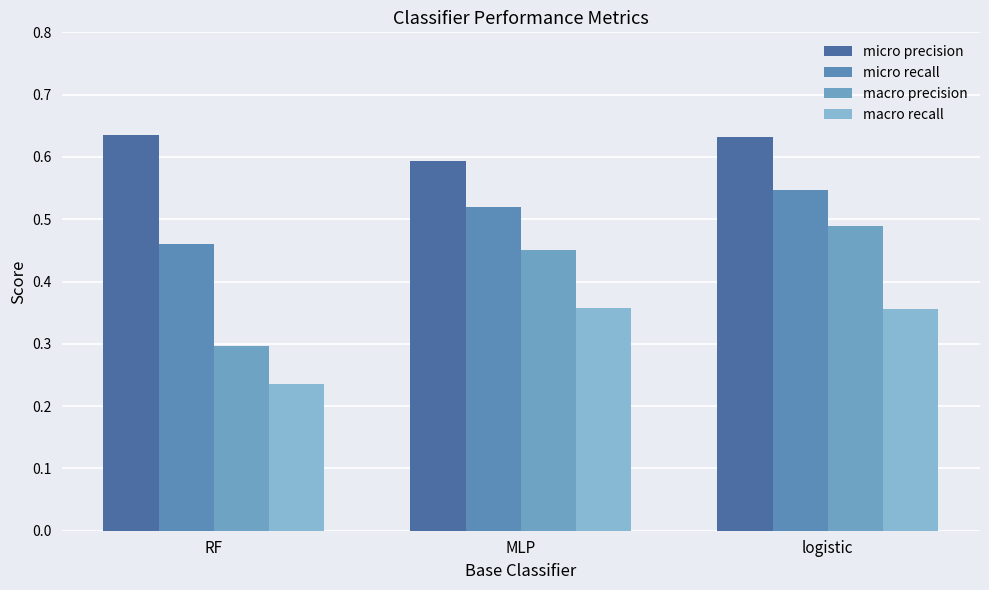

At MLP, list the series in order from smallest to largest.

macro recall, macro precision, micro recall, micro precision